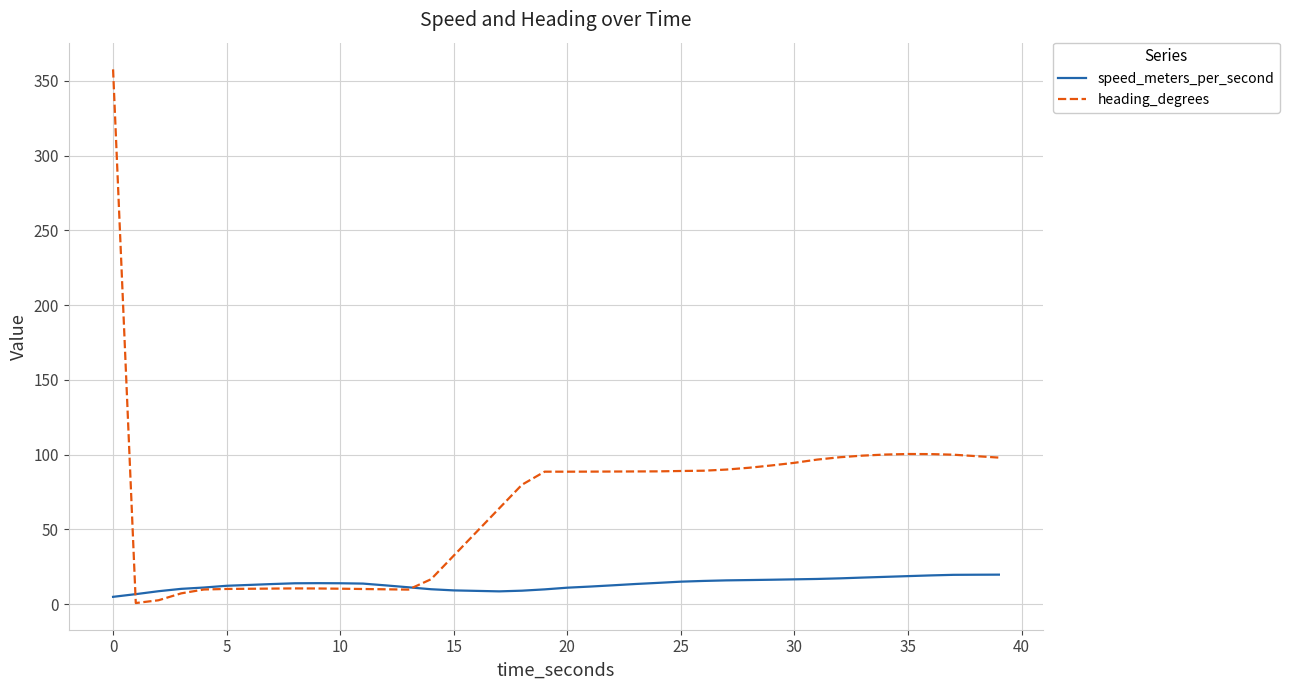

What is the minimum value for heading_degrees?

0.7